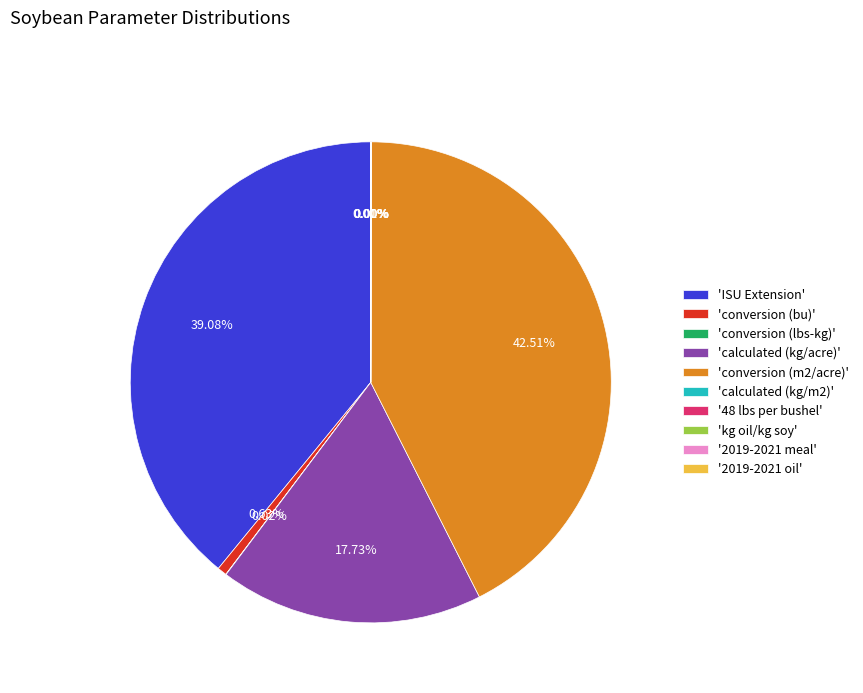

Which category has the biggest portion of the pie?

'conversion (m2/acre)'